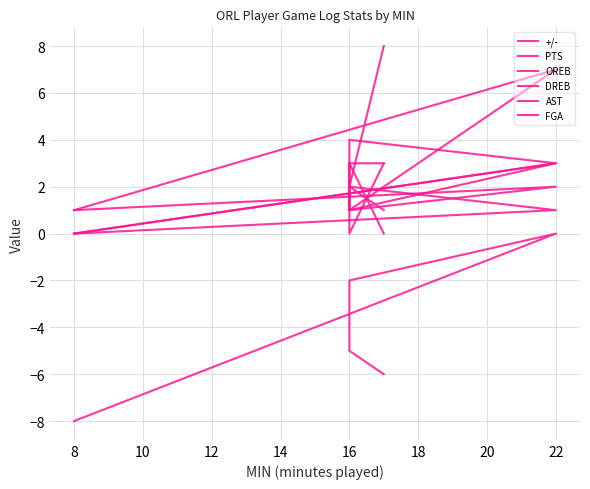

Reading left to right, list all the values displayed in this chart.

+/-: -6	-5	-2	0	-8
PTS: 8	2	1	7	1
OREB: 1	2	1	3	0
DREB: 0	3	1	2	1
AST: 3	3	2	1	0
FGA: 3	0	4	3	0